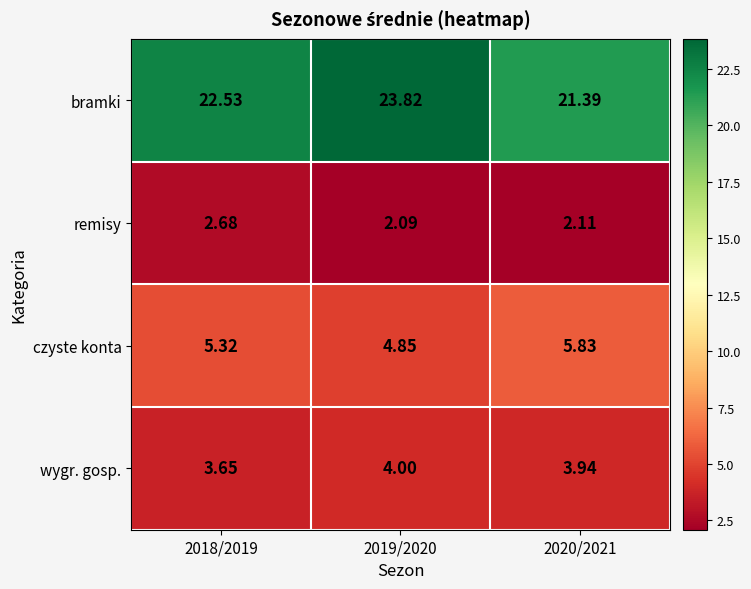

Which series has the largest total across all categories?

bramki